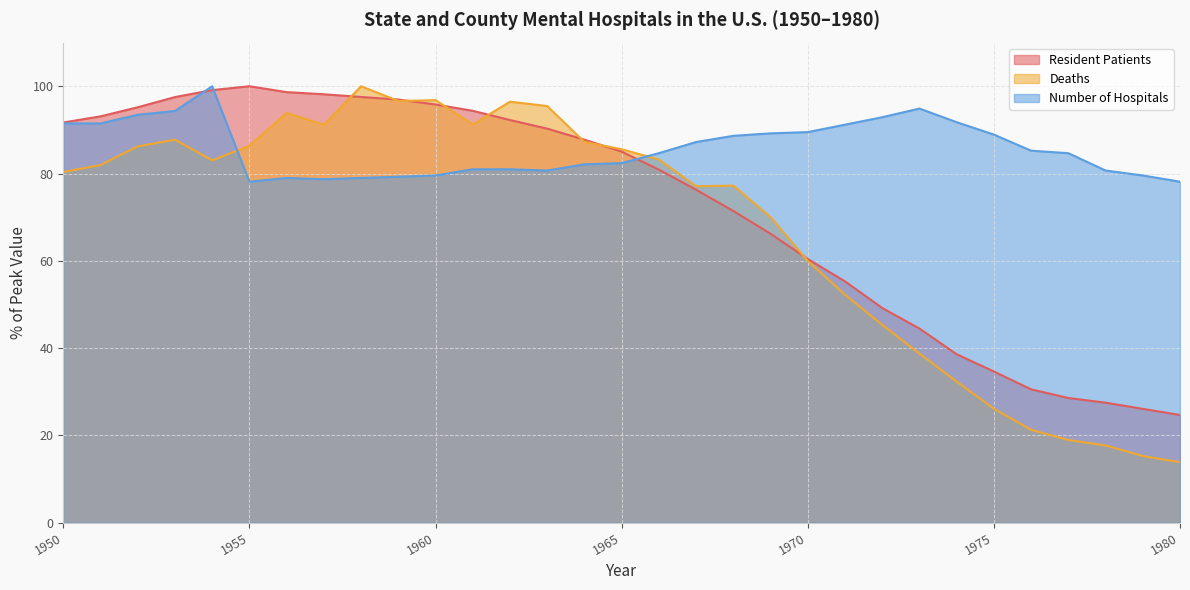

Rank the series by their maximum value, from highest to lowest.

Resident Patients, Deaths, Number of Hospitals